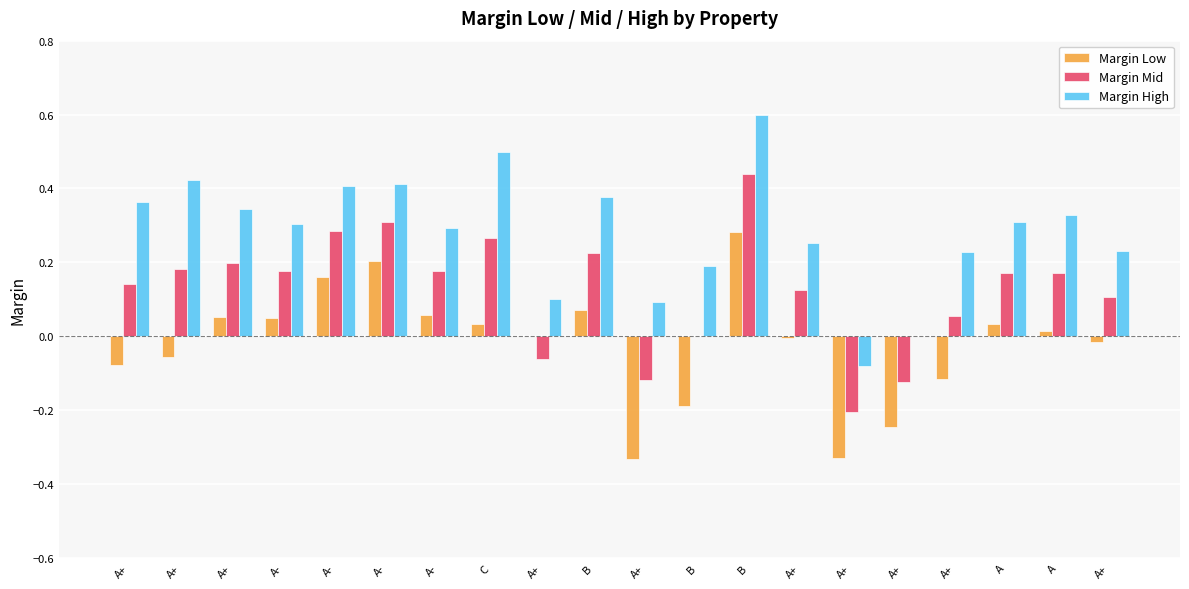

What are all the series names shown in the legend?

Margin Low, Margin Mid, Margin High